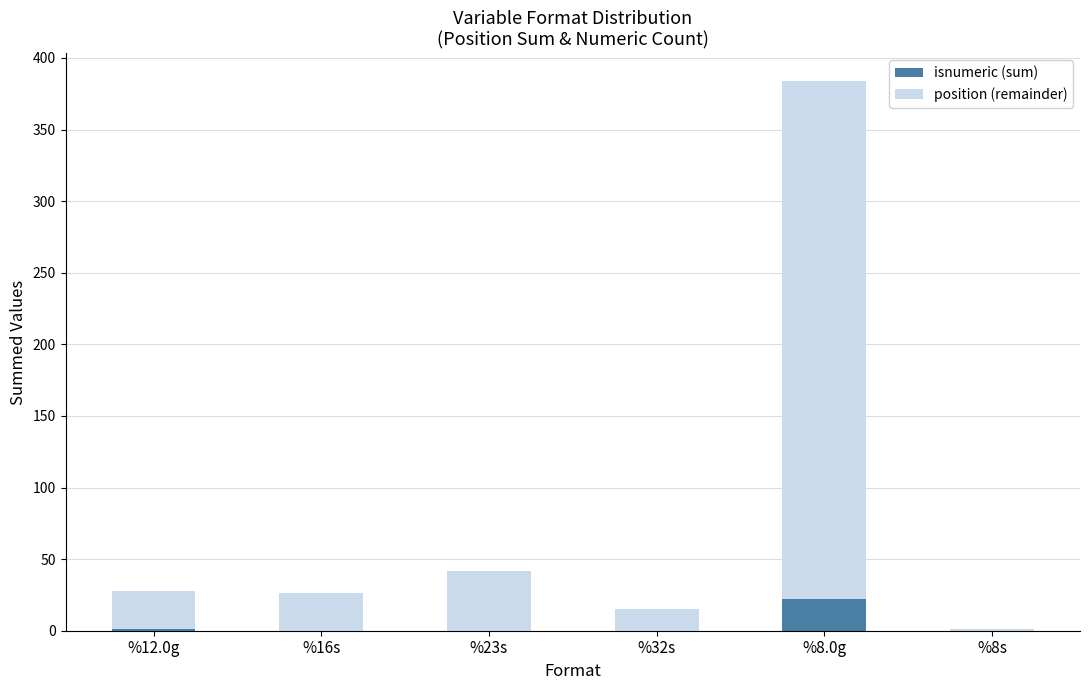

What is the total value across all series at %8s?

1